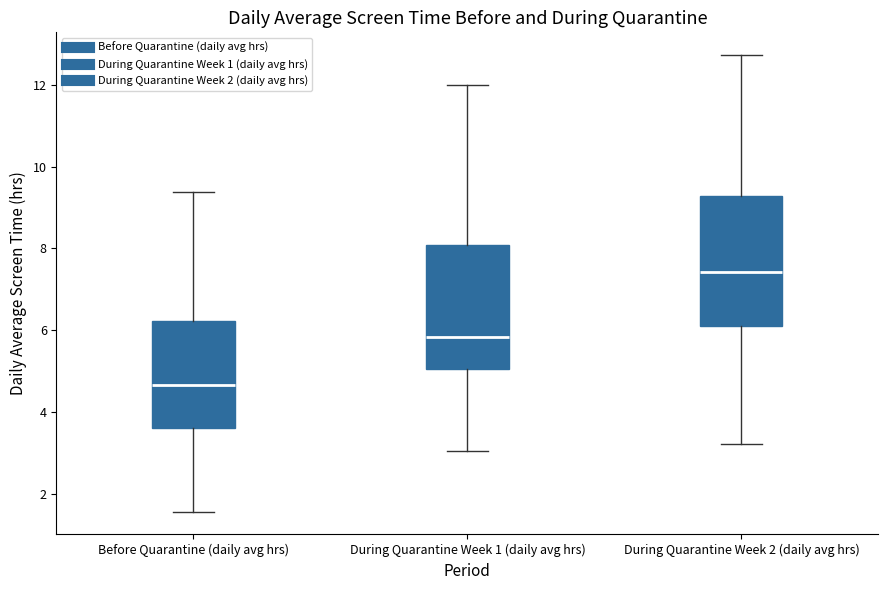

Where is the upper edge of the box for Before Quarantine (daily avg hrs) on the y-axis? The values are not printed on the chart, so give them approximately, as read against the axis.

6.2